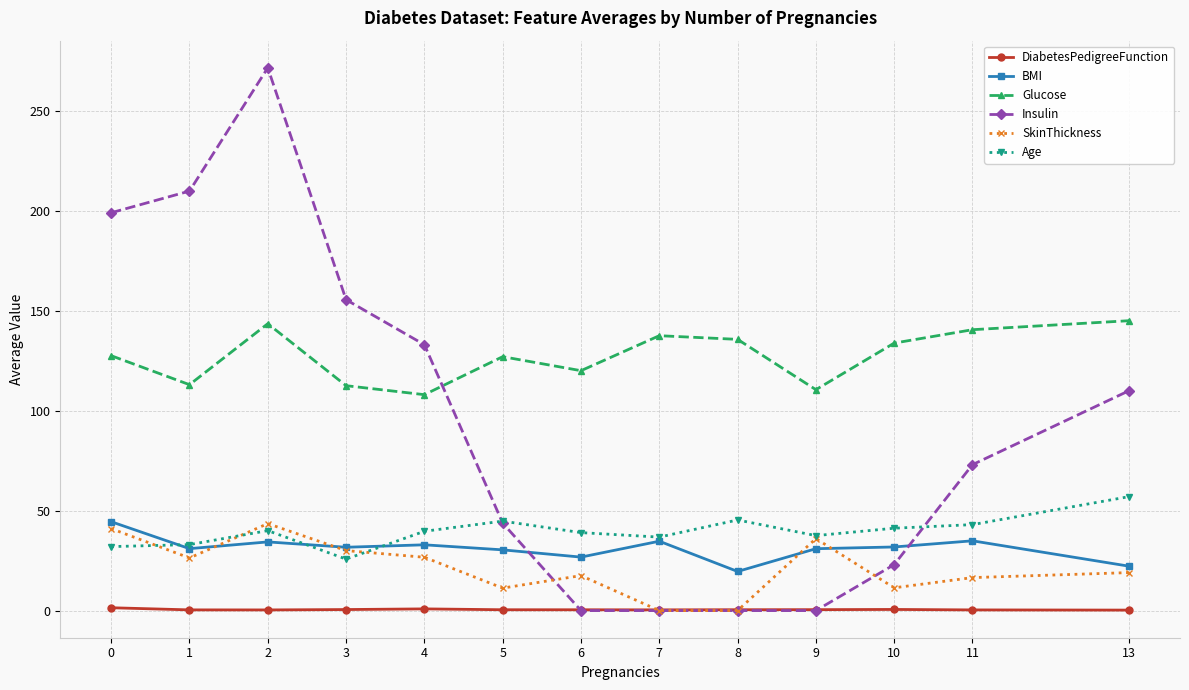

True or false: BMI and Age intersect in this chart.

True